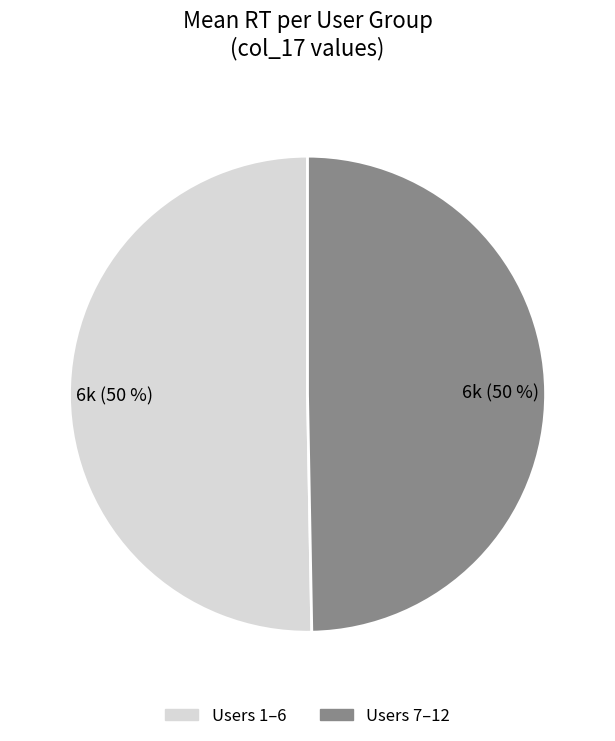

What is the ratio of the value at Users 1–6 to the value at Users 7–12?

1.0